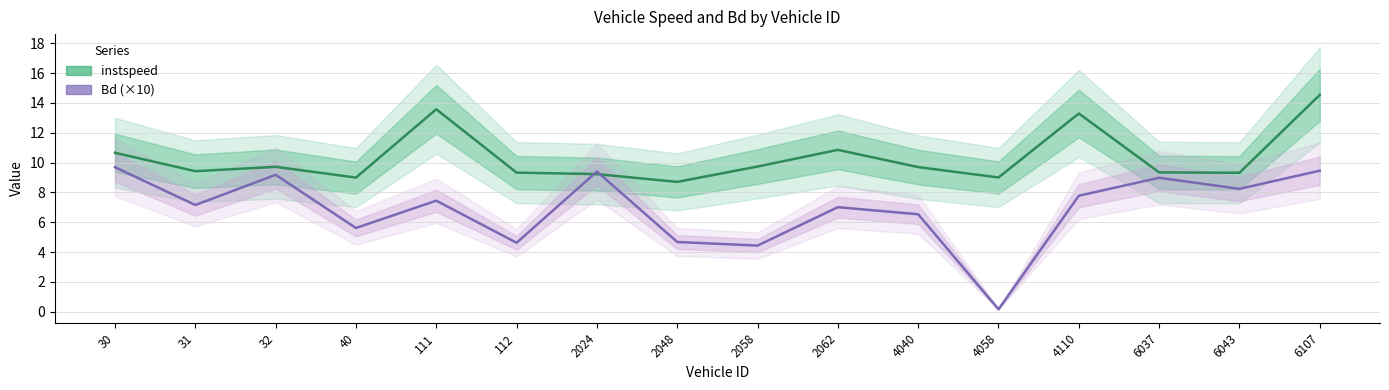

True or false: Bd (×10) has more than 1 interior local peaks.

True